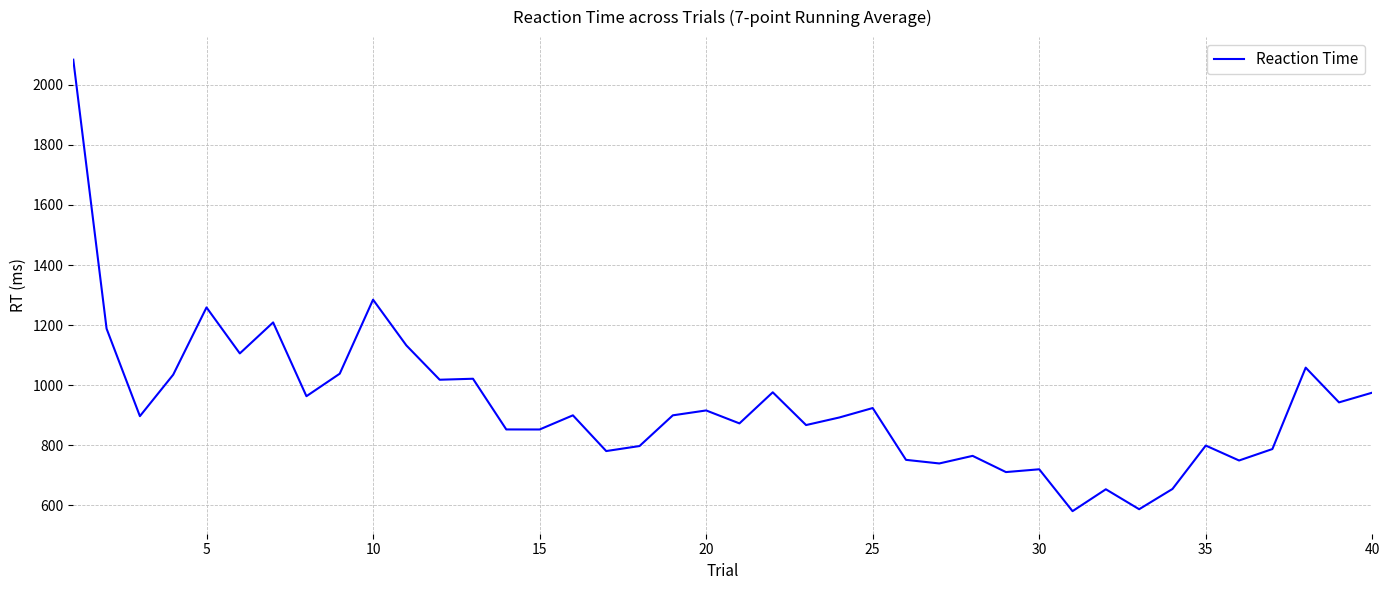

How many distinct data groups are displayed?

1